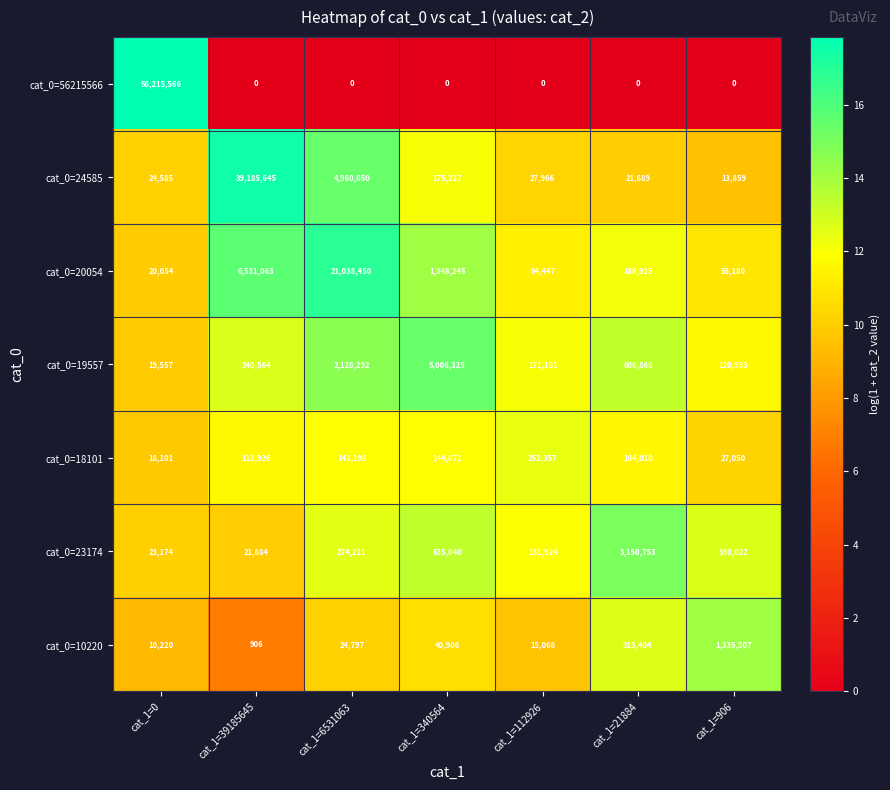

At which label is cat_0=10220 closest to 668206?

cat_1=21884